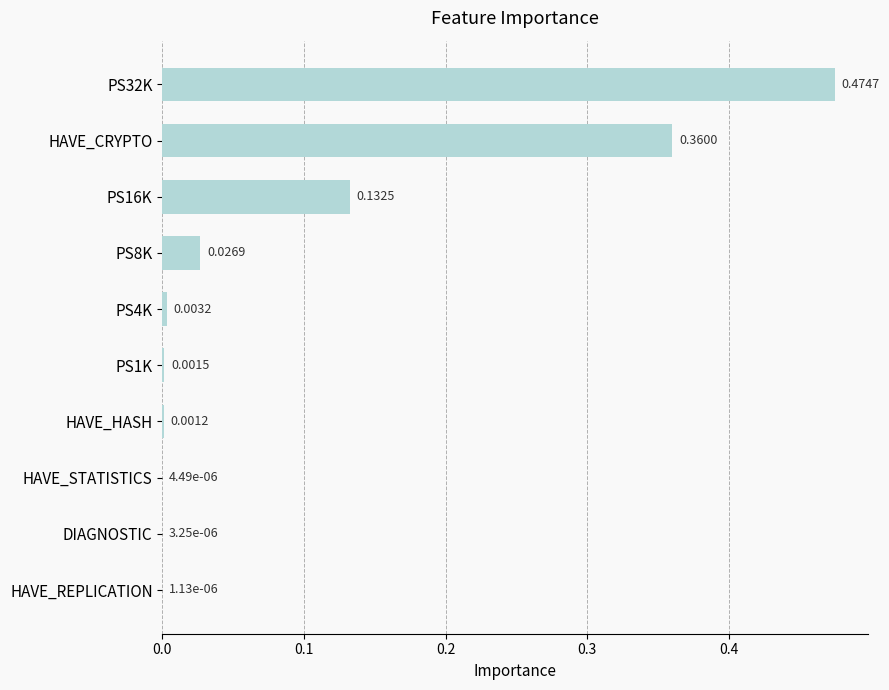

What is the change in value from PS32K to HAVE_REPLICATION?

-0.5